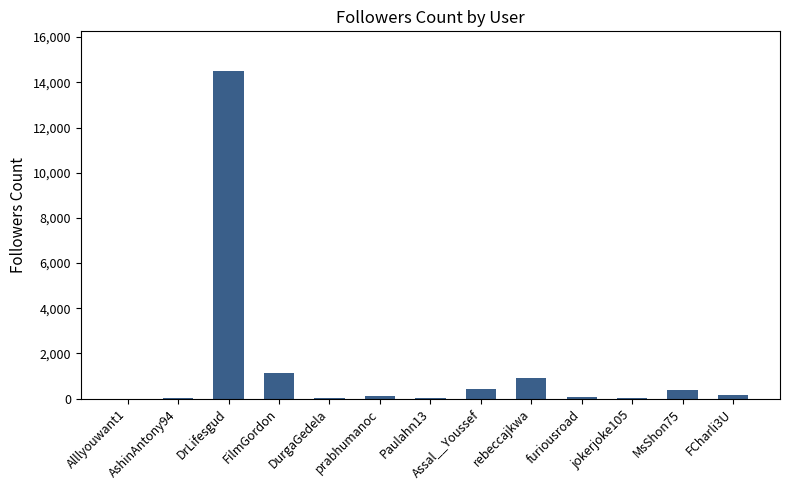

Which label corresponds to the largest value in the chart?

DrLifesgud